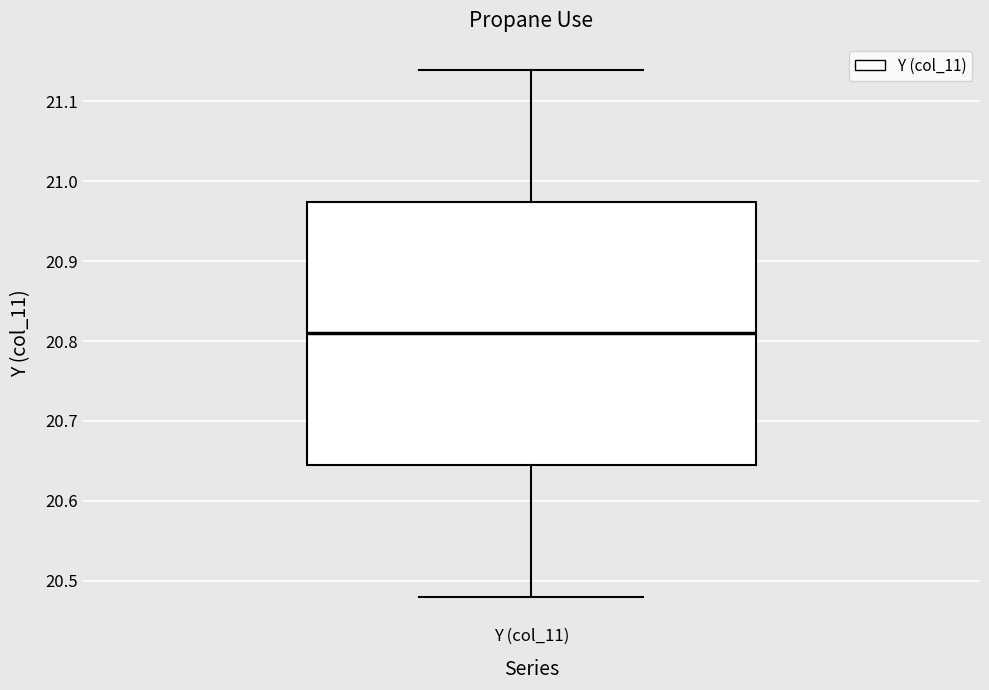

Transcribe this box plot: give where the median line is, the range the box spans, and where the two whiskers end, as read against the y-axis. The values are not printed on the chart, so give them approximately, as read against the axis.

median 20.81, box 20.64 to 20.97, whiskers 20.48 to 21.14